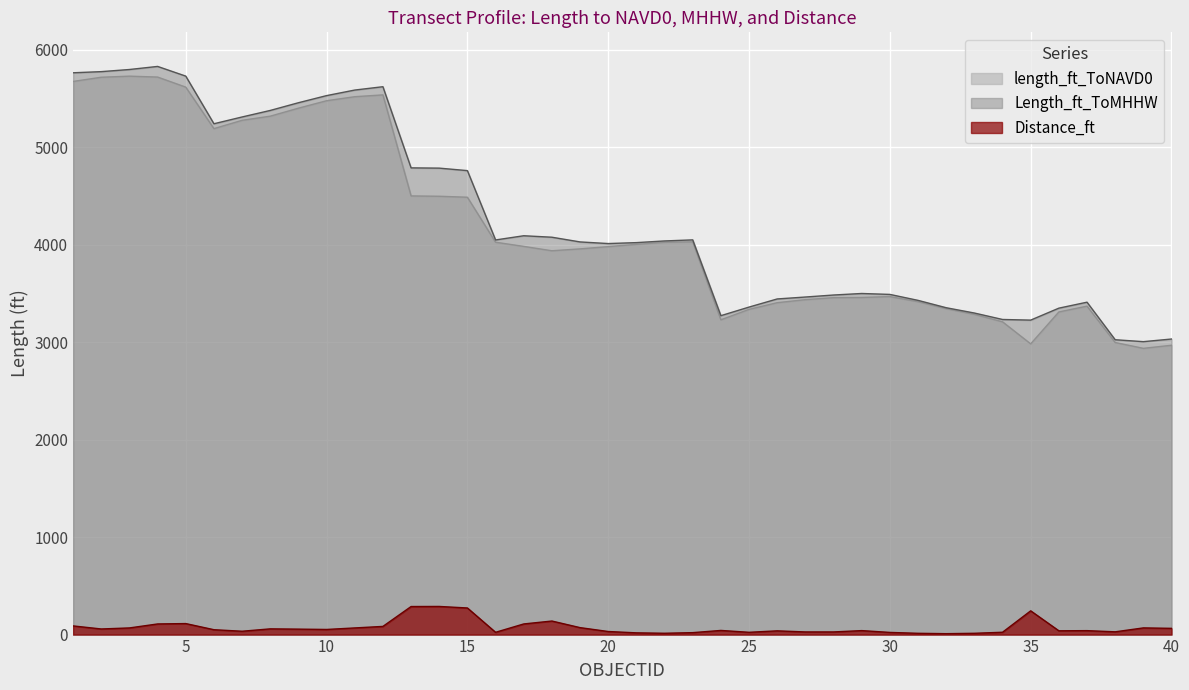

The value of length_ft_ToNAVD0 at 2 is 5719.1. True or false?

True